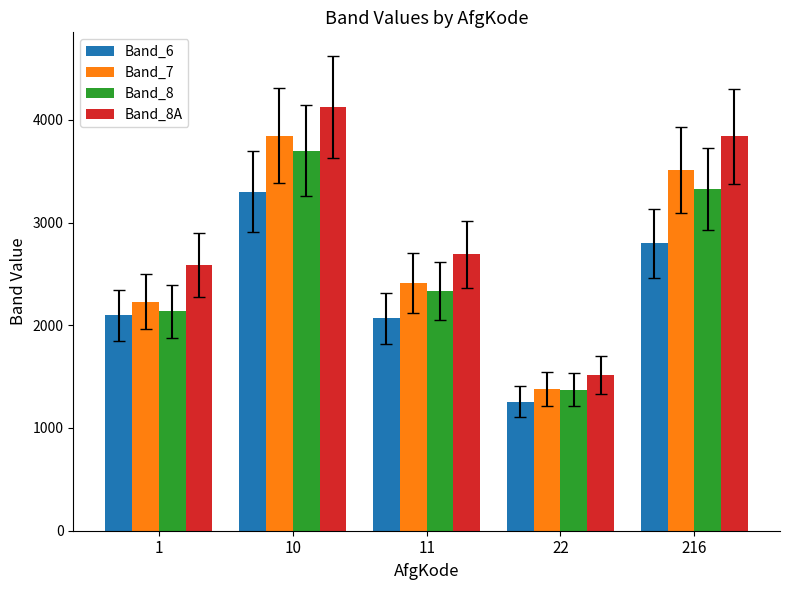

Reading left to right, list all the values displayed in this chart.

Band_6: 1=2095	10=3300	11=2069	22=1256	216=2799
Band_7: 1=2227	10=3845	11=2412	22=1381	216=3511
Band_8: 1=2135	10=3698	11=2331	22=1374	216=3330
Band_8A: 1=2590	10=4125	11=2689	22=1515	216=3840